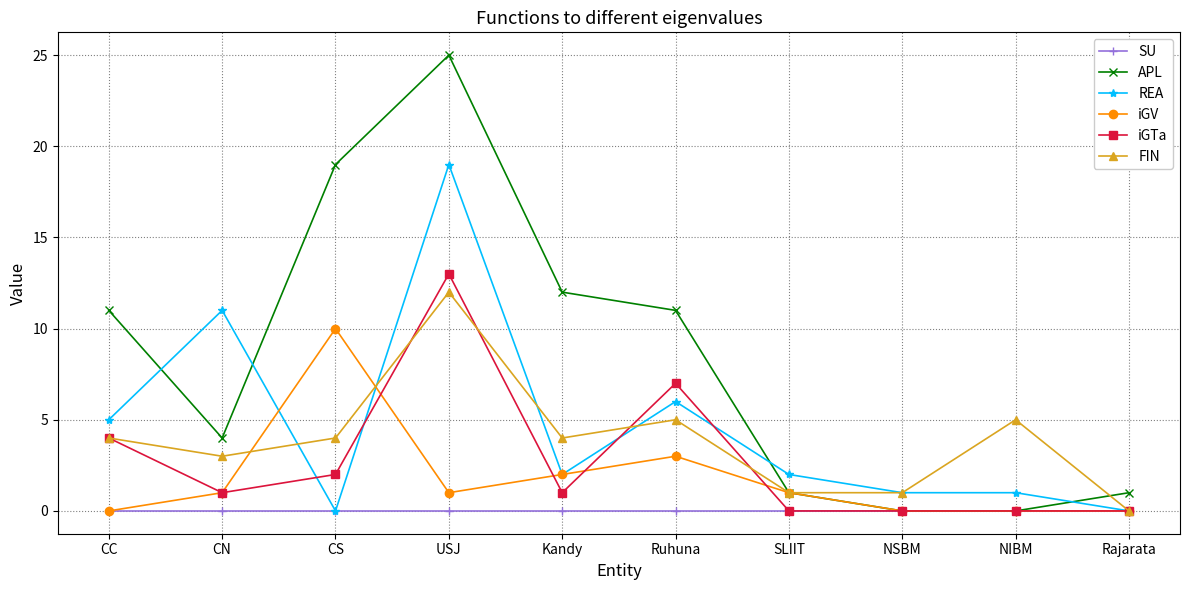

Which series has the largest total across all categories?

APL